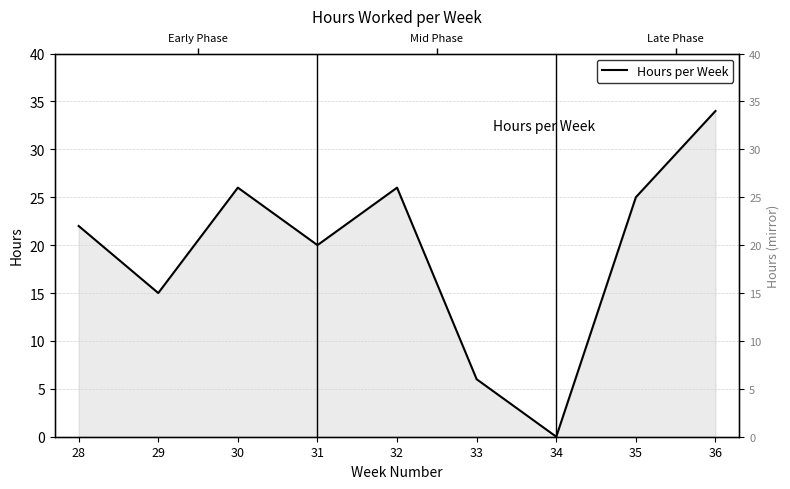

What is the value of the 9th point from the left?

34